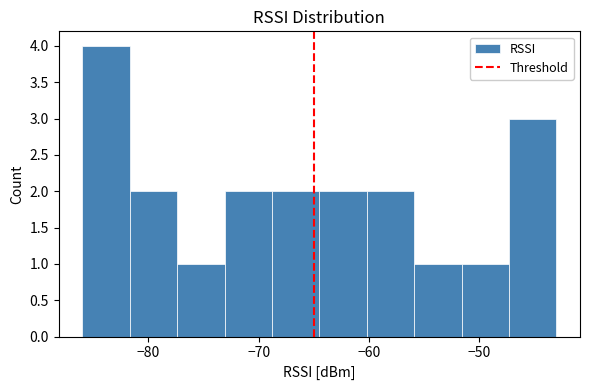

What is the height of the bar covering -64.5 to -60.2 on the x-axis? Neither the bar edges nor the heights are printed on the chart, so give them approximately, as read against the axes.

2